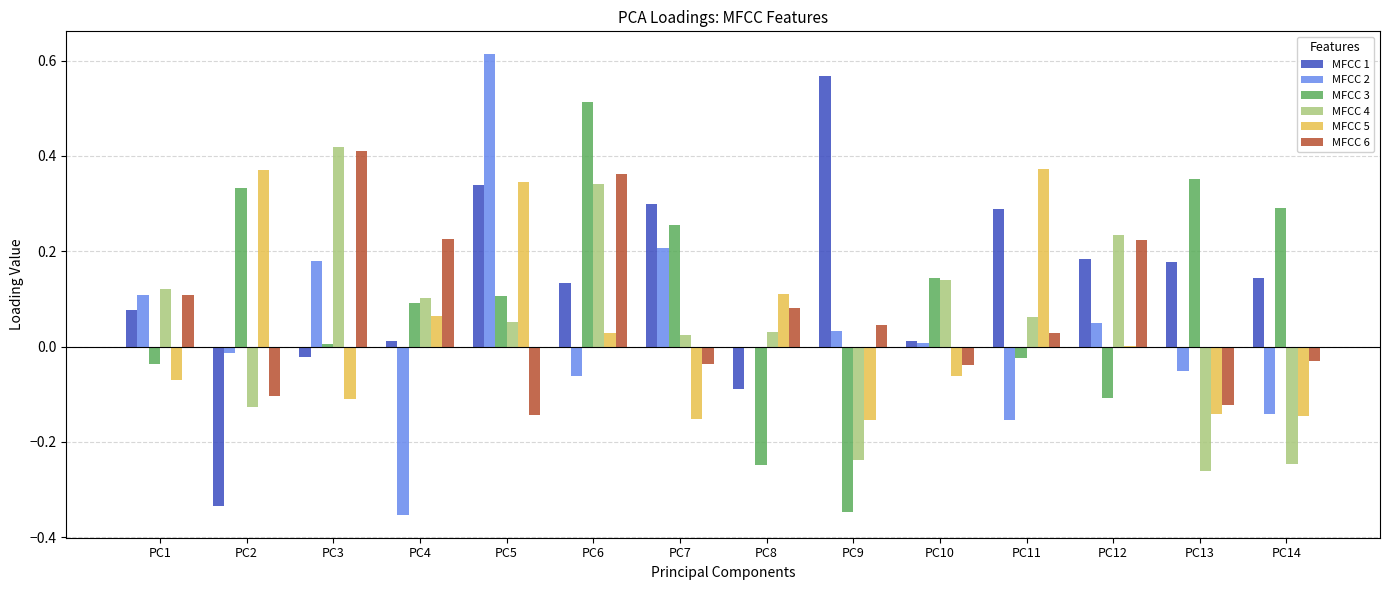

Which category has the highest value in the MFCC 6 series?

PC3